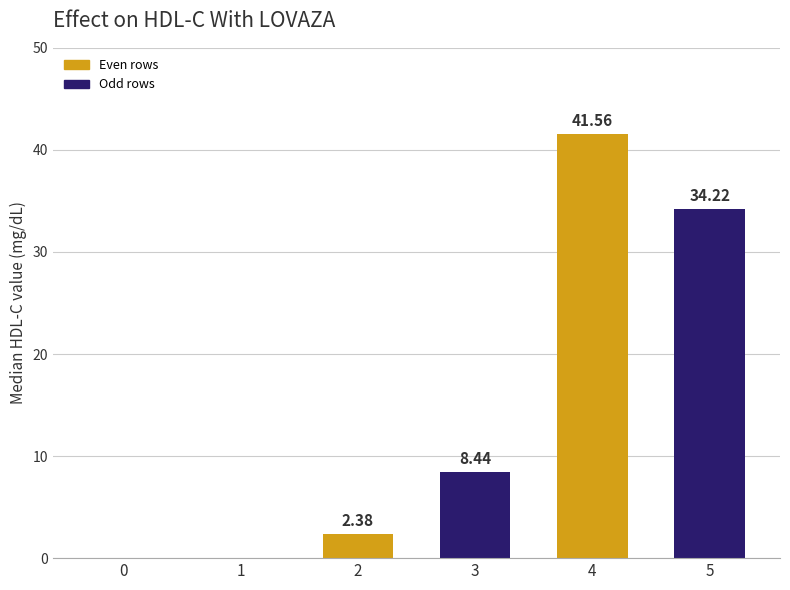

What is the change in value from 2 to 5?

+31.8